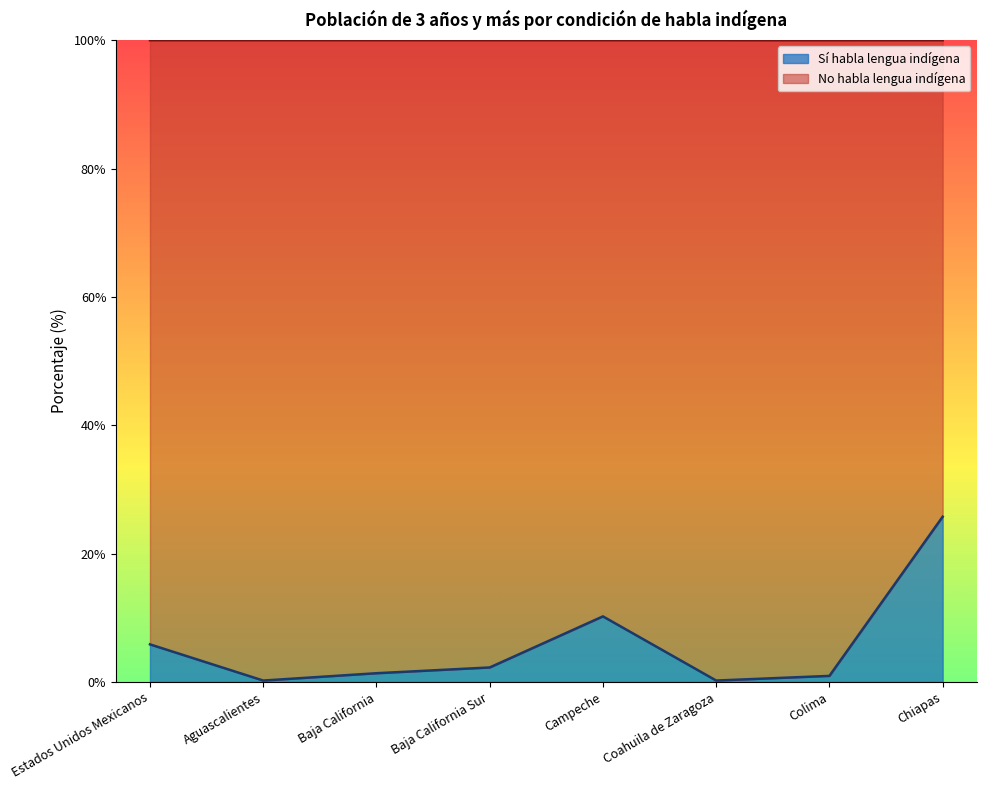

Rank the categories by value from highest to lowest.

Chiapas, Campeche, Estados Unidos Mexicanos, Baja California Sur, Baja California, Colima, Coahuila de Zaragoza, Aguascalientes